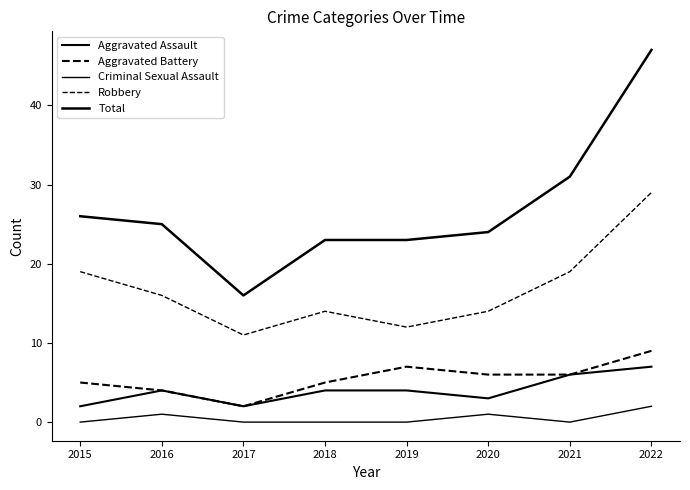

Count the Aggravated Assault values in the range 3 to 6.

5